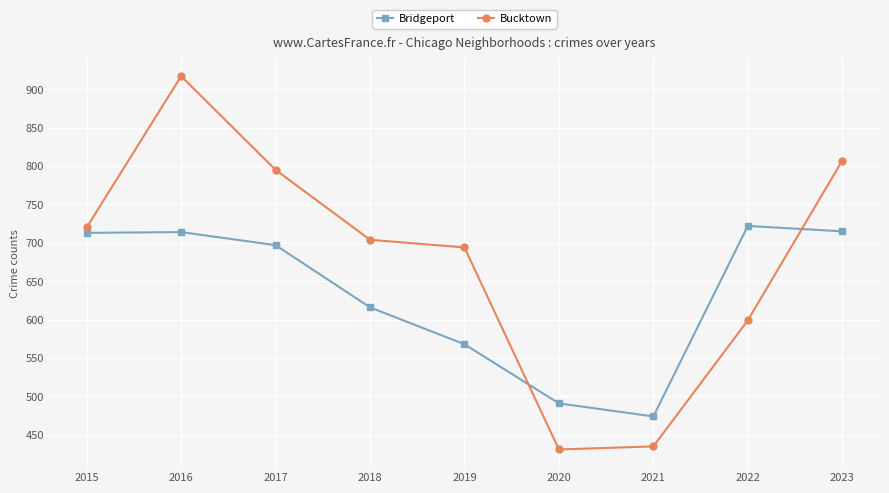

How many distinct data groups are displayed?

2